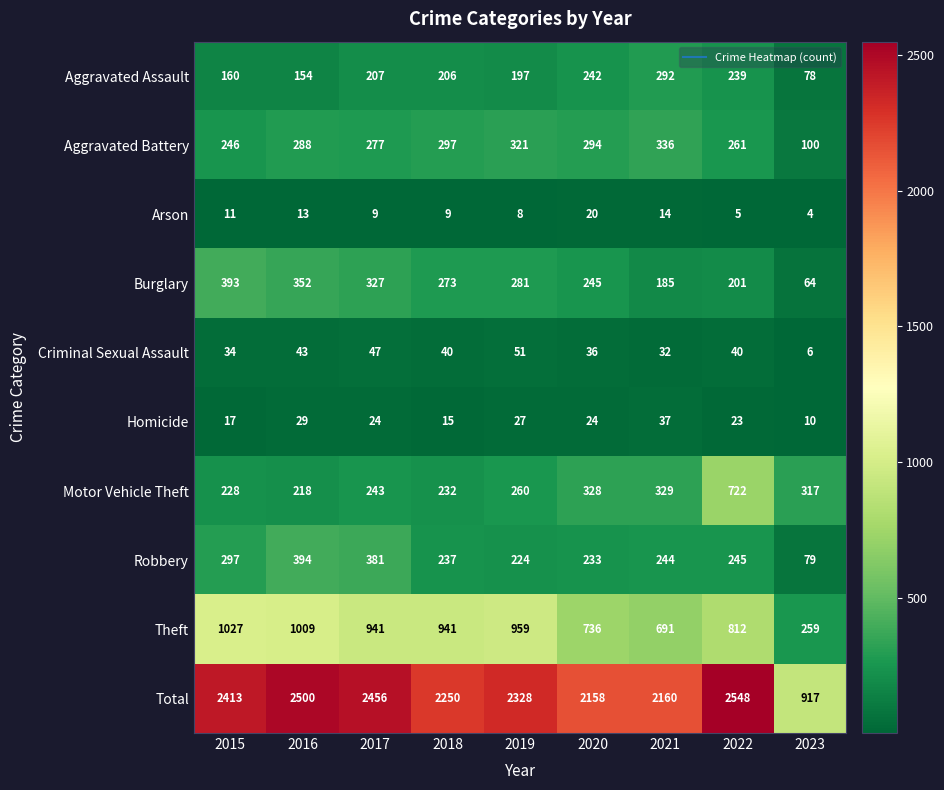

True or false: Homicide has a value of 29 at 2016.

True